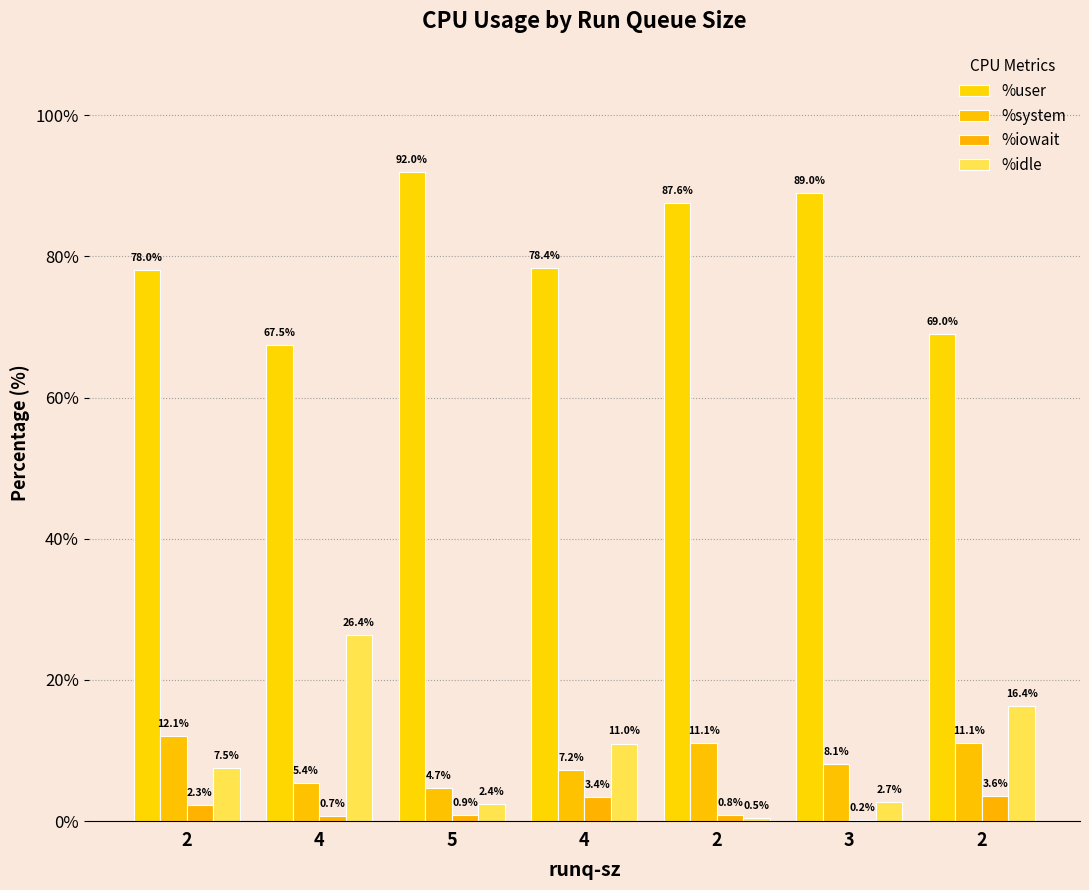

At how many categories does at least one series exceed 10?

7